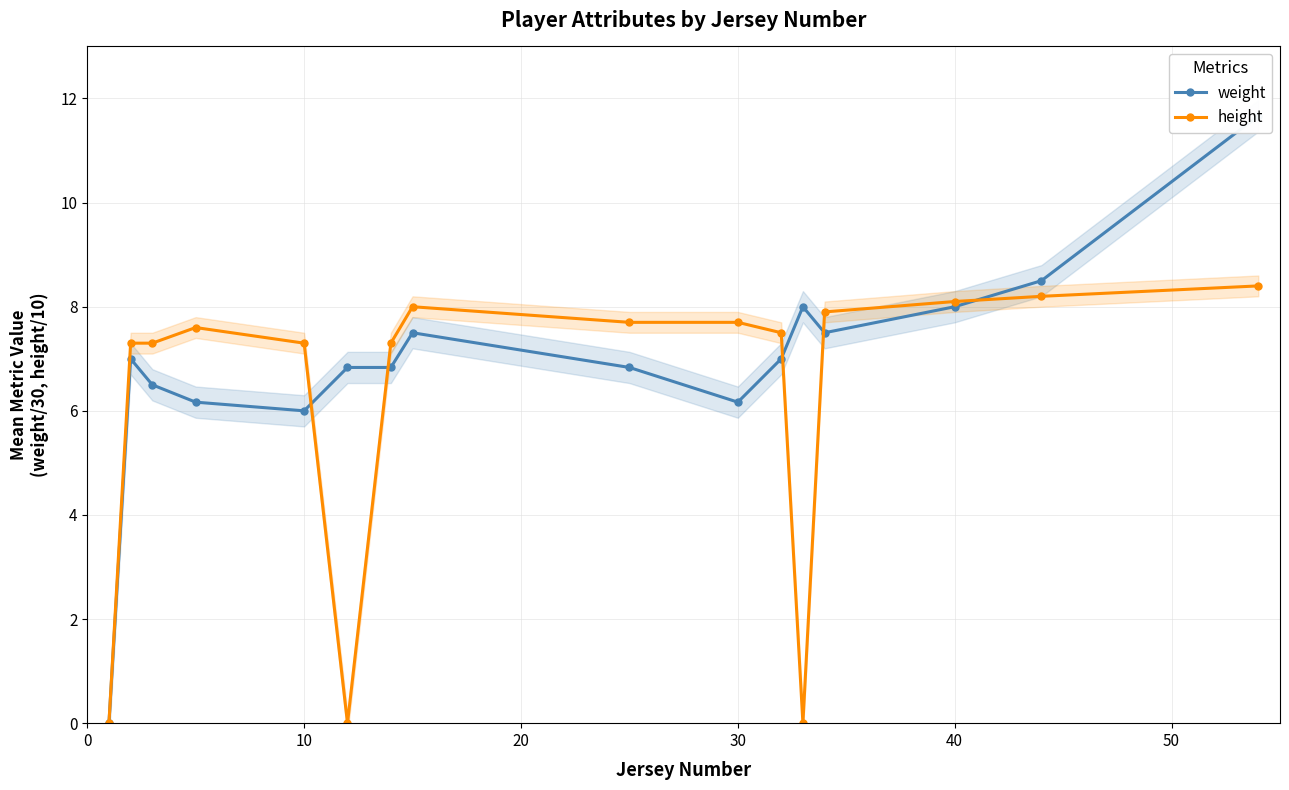

True or false: height has more than 0 points higher than both neighbors.

True